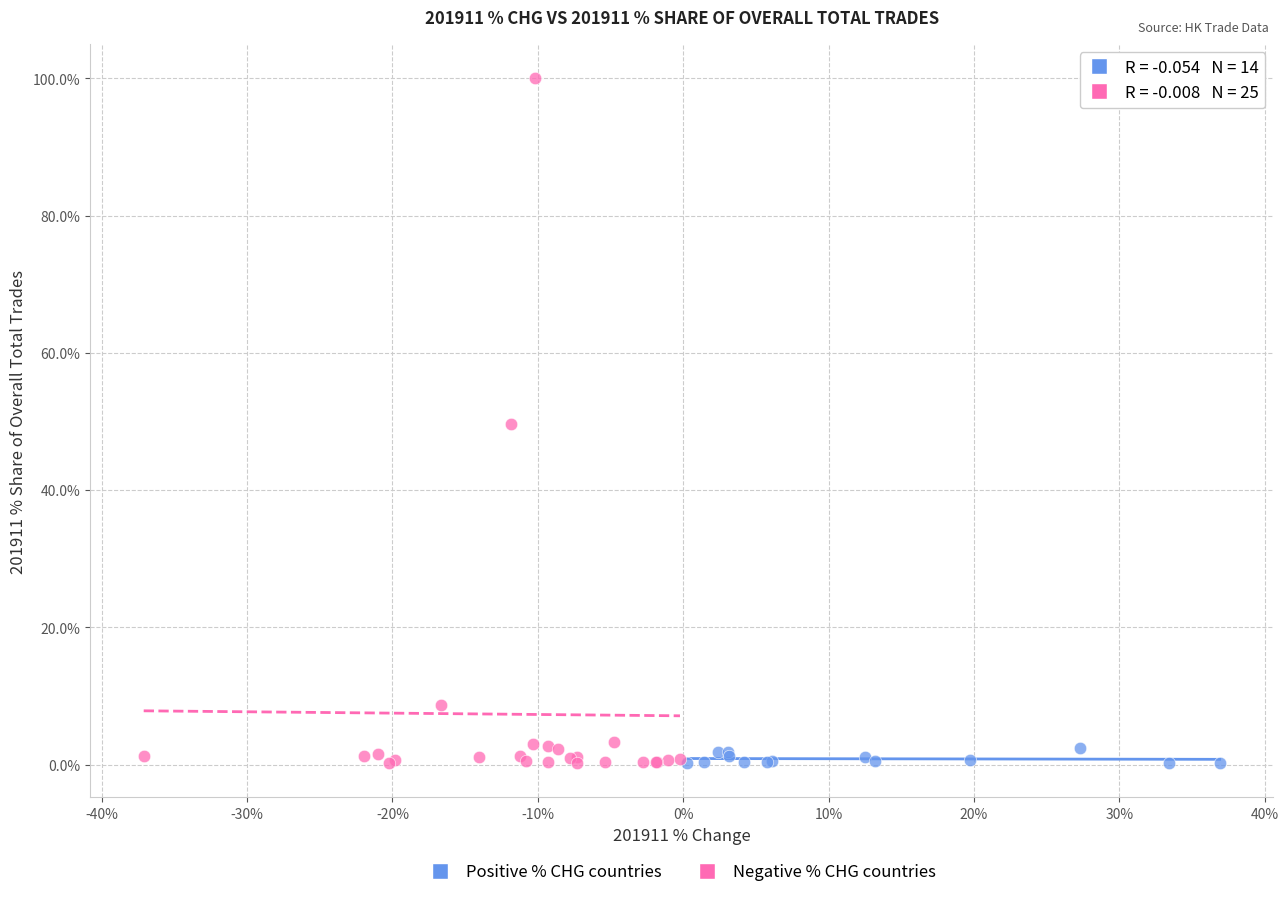

Which series has the widest spread of Y values?

Negative % CHG countries